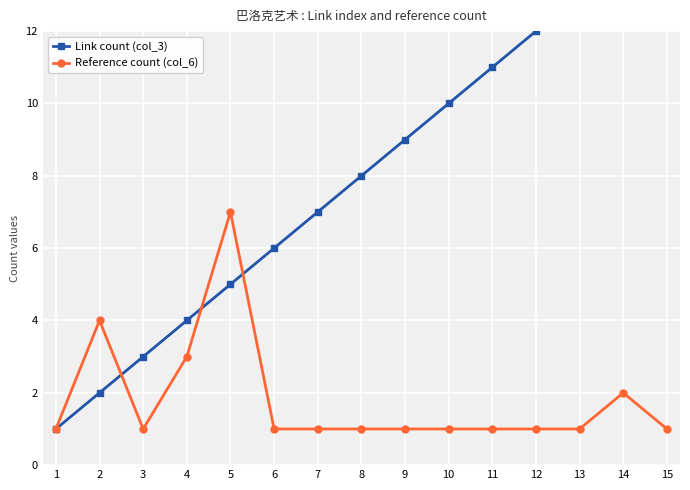

What is the value of the Reference count (col_6) point at the 7th from the left?

1